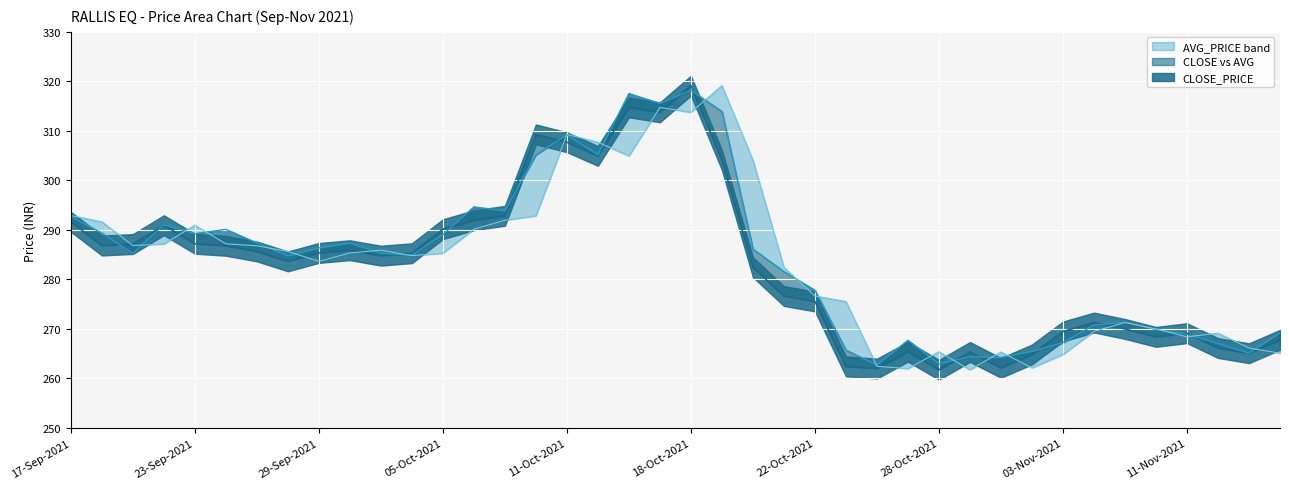

Which has a higher value, 07-Oct-2021 or 20-Sep-2021?

07-Oct-2021